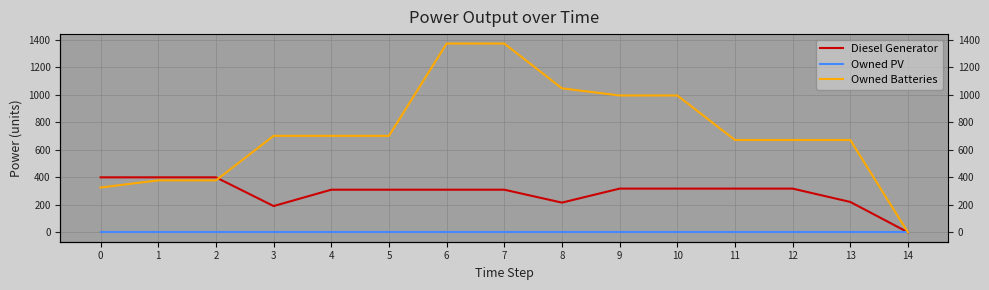

True or false: Owned PV and Diesel Generator cross at least once.

False